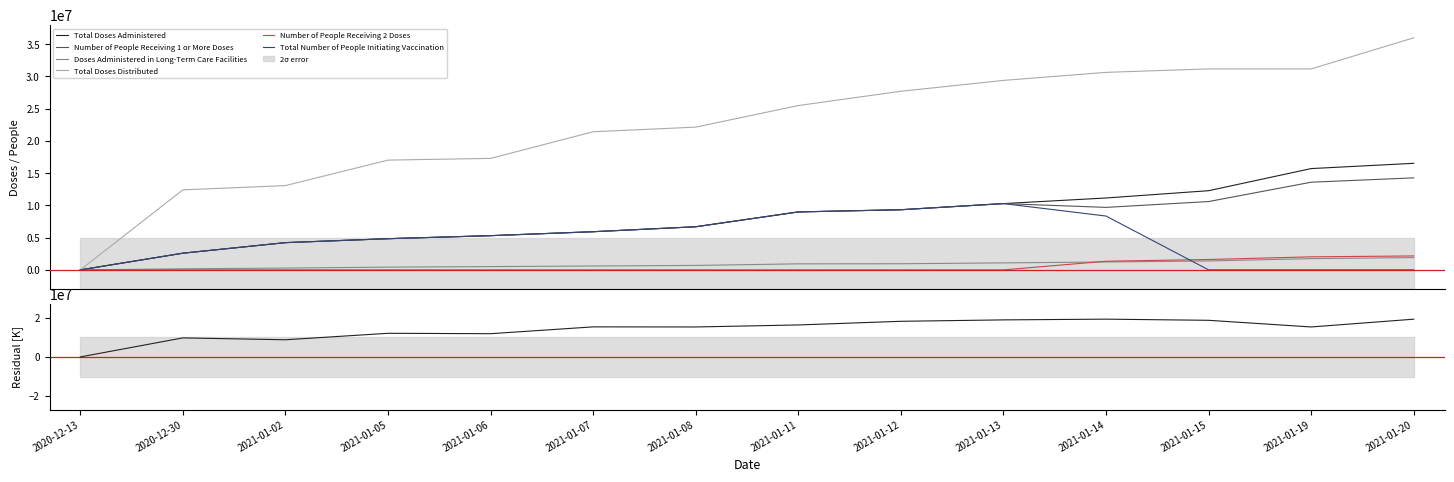

Count the number of categories in the chart.

14